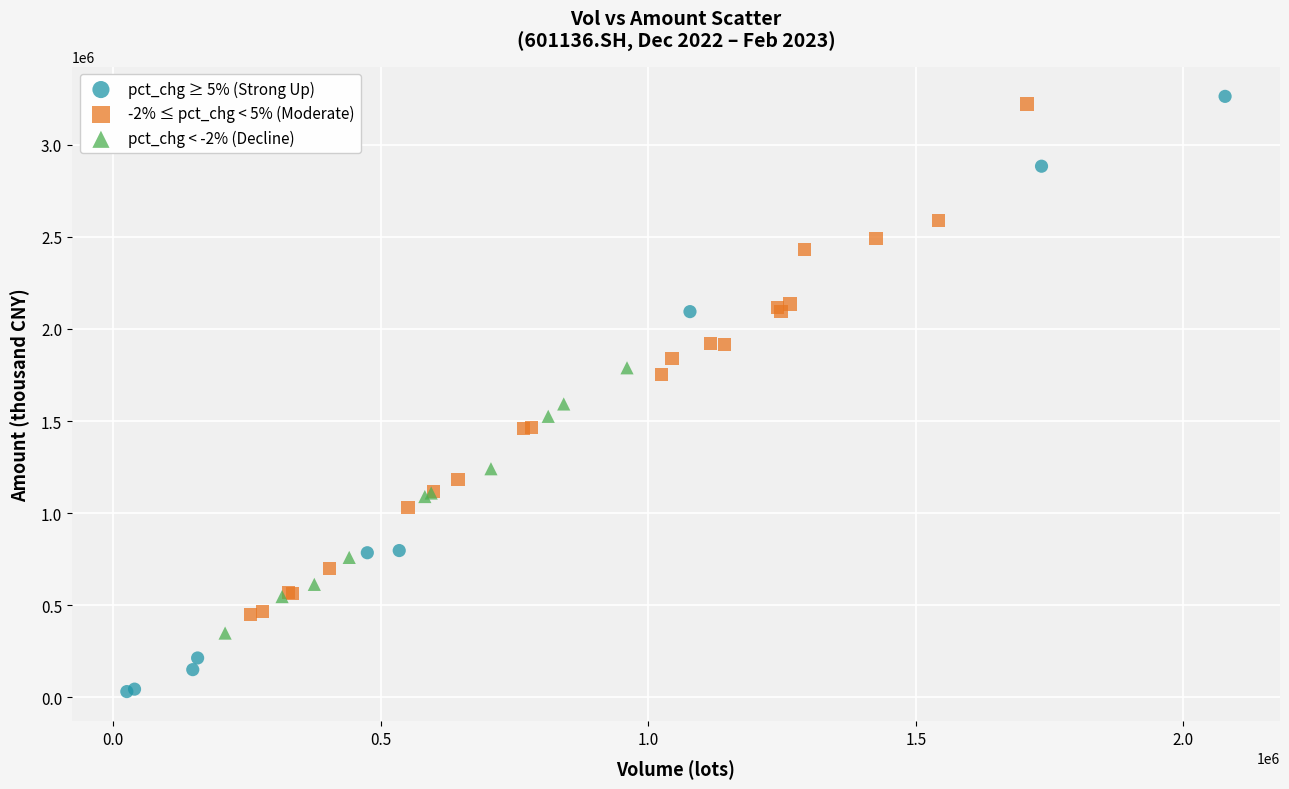

Which series has the widest spread of Y values?

pct_chg ≥ 5% (Strong Up)